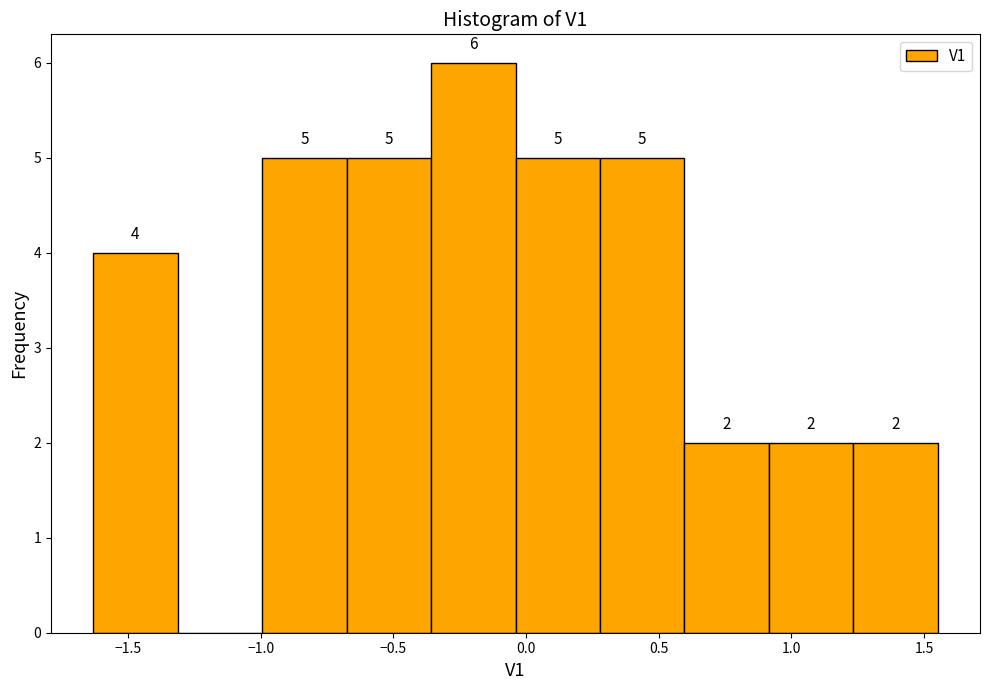

Which range on the x-axis has the tallest bar?

-0.35 to -0.05